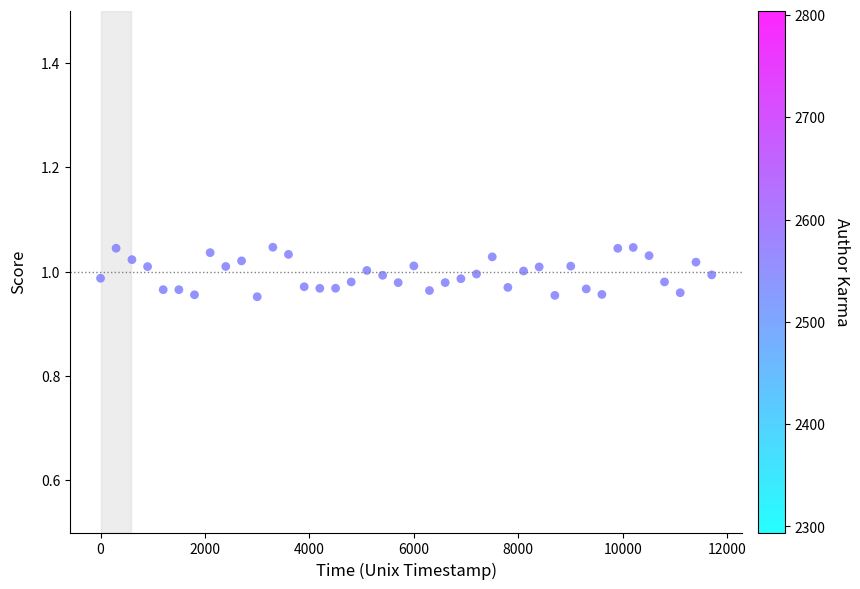

What is the range of X values (max minus min)?

11702.9